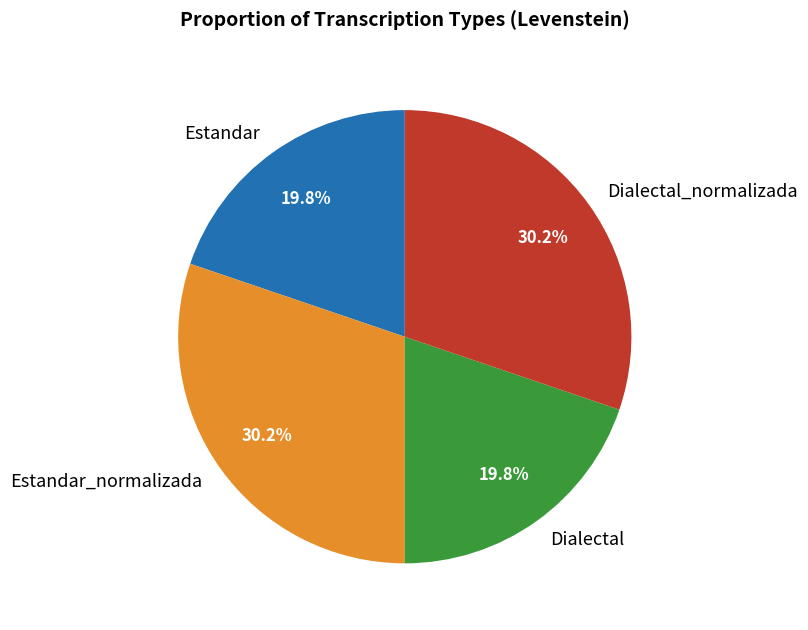

How many segments does this pie chart have?

4